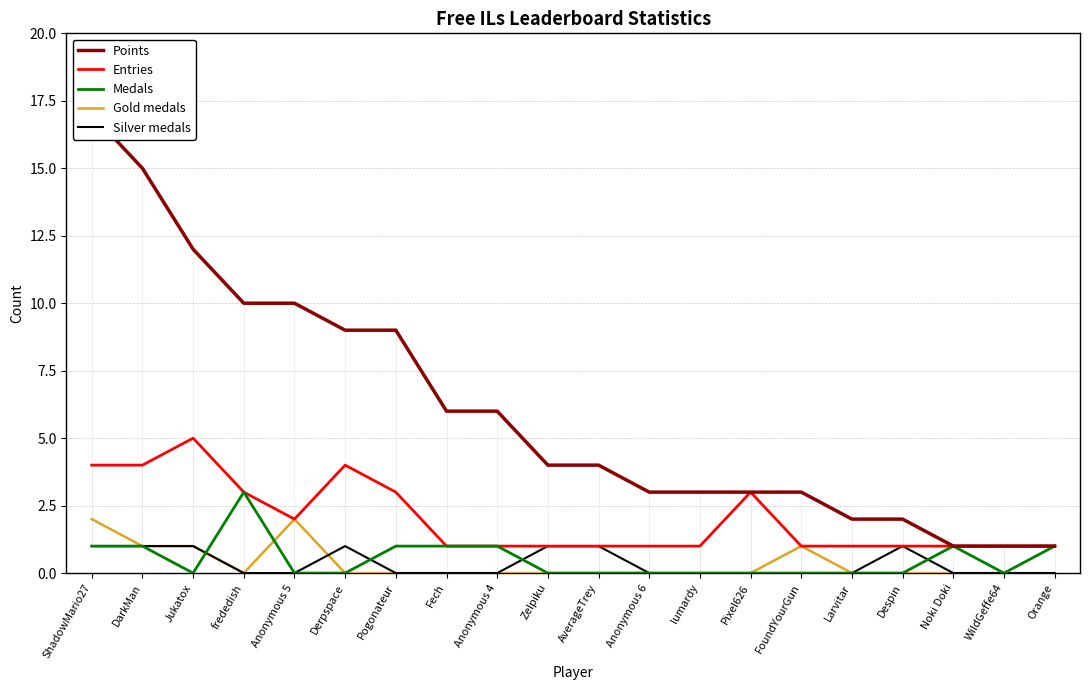

True or false: Entries and Silver medals intersect in this chart.

False